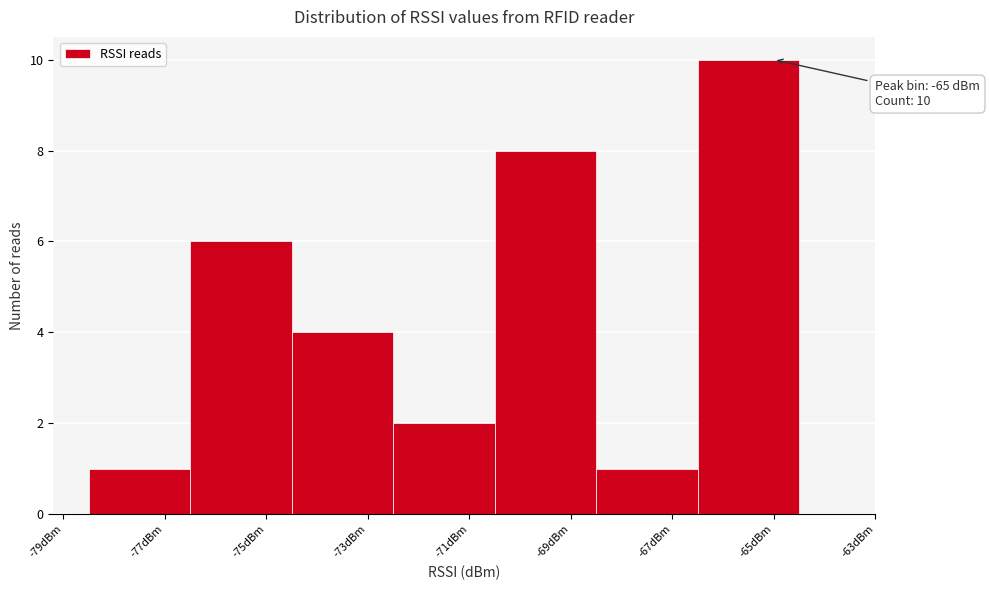

Which range on the x-axis has the tallest bar?

-66.5 to -64.5